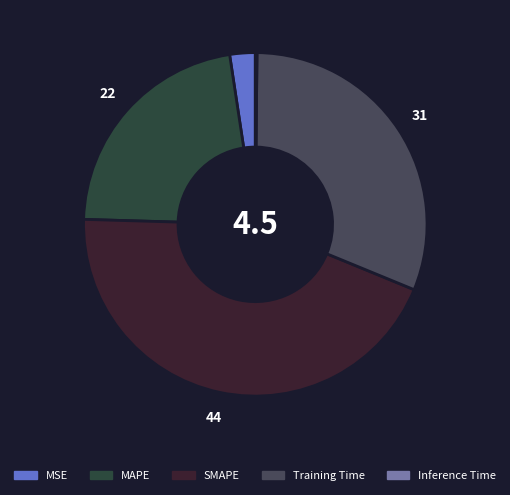

True or false: MAPE accounts for 22% of the total.

True